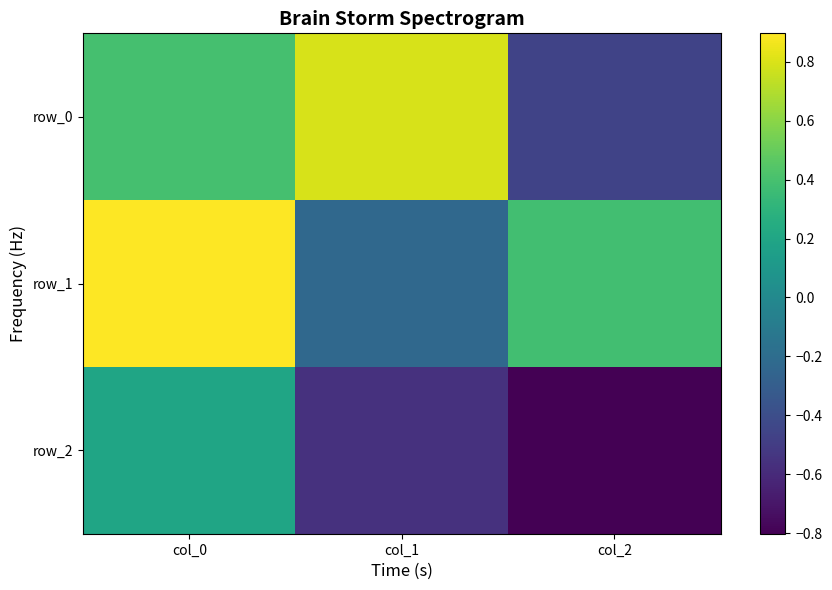

Reading left to right, list all the values displayed in this chart.

row_0: 0.4	0.8	-0.5
row_1: 0.9	-0.2	0.4
row_2: 0.2	-0.6	-0.8